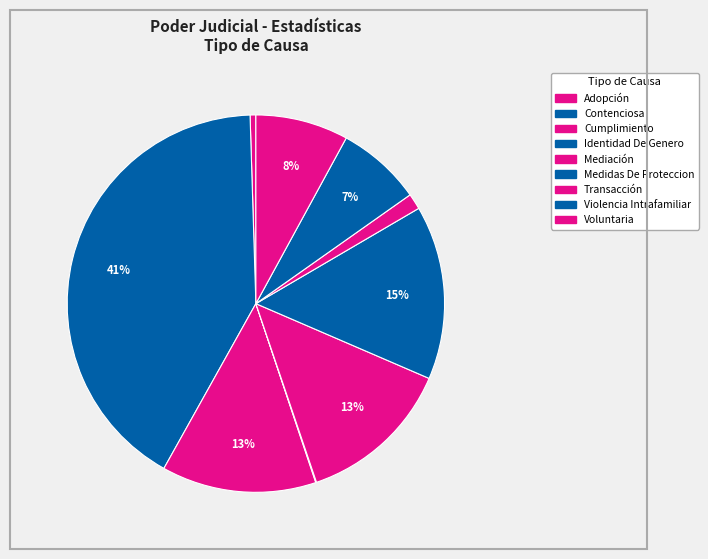

Is Identidad De Genero the majority of the pie?

No